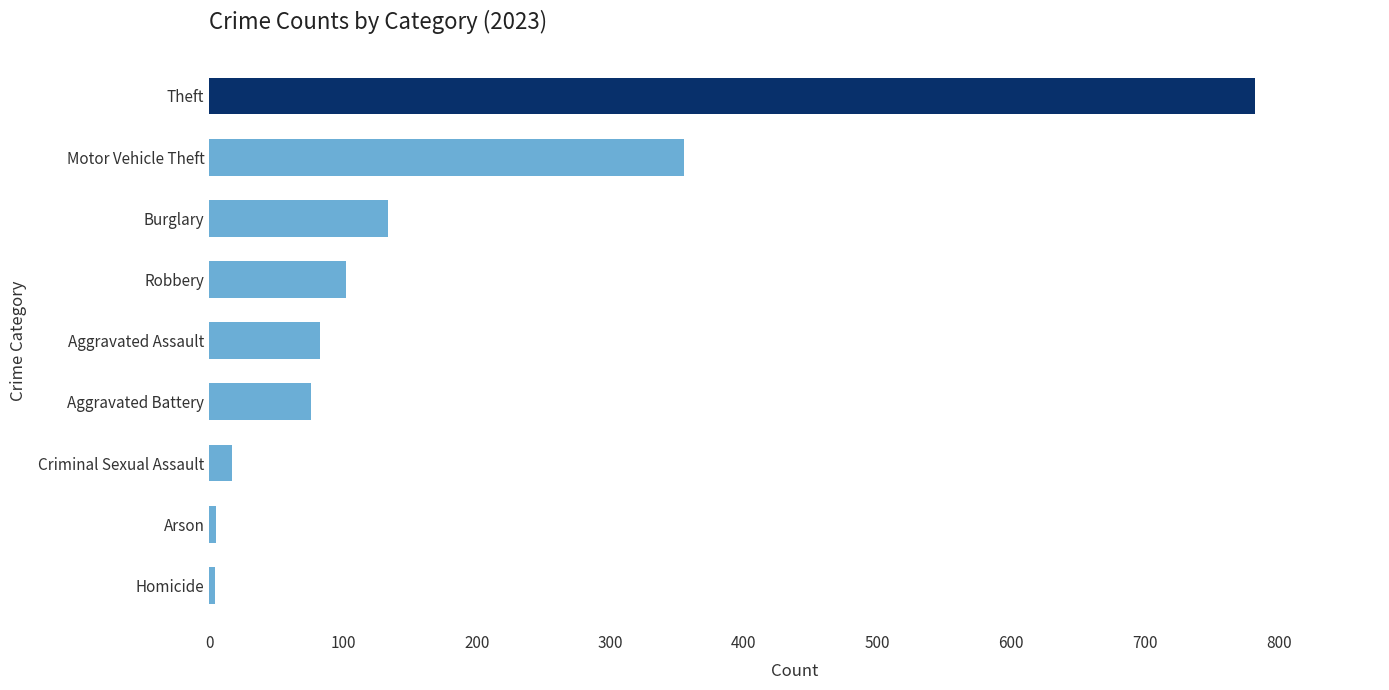

What is the sum of all values?

1558